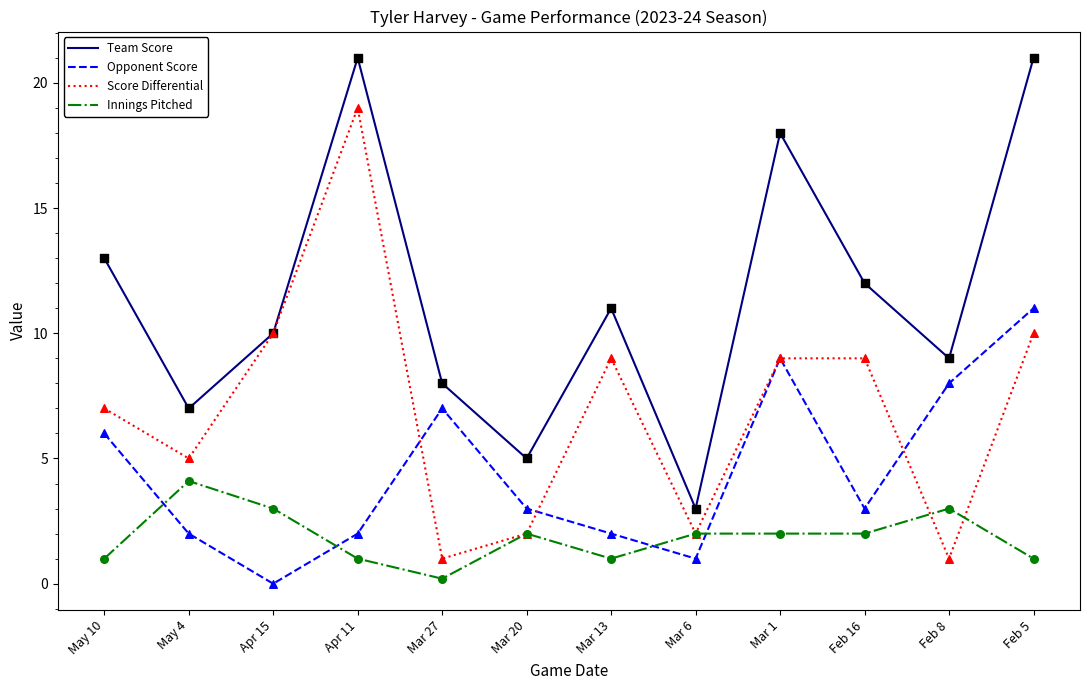

Is the value of Opponent Score at Mar 6 greater than the value of Score Differential at Feb 5?

No